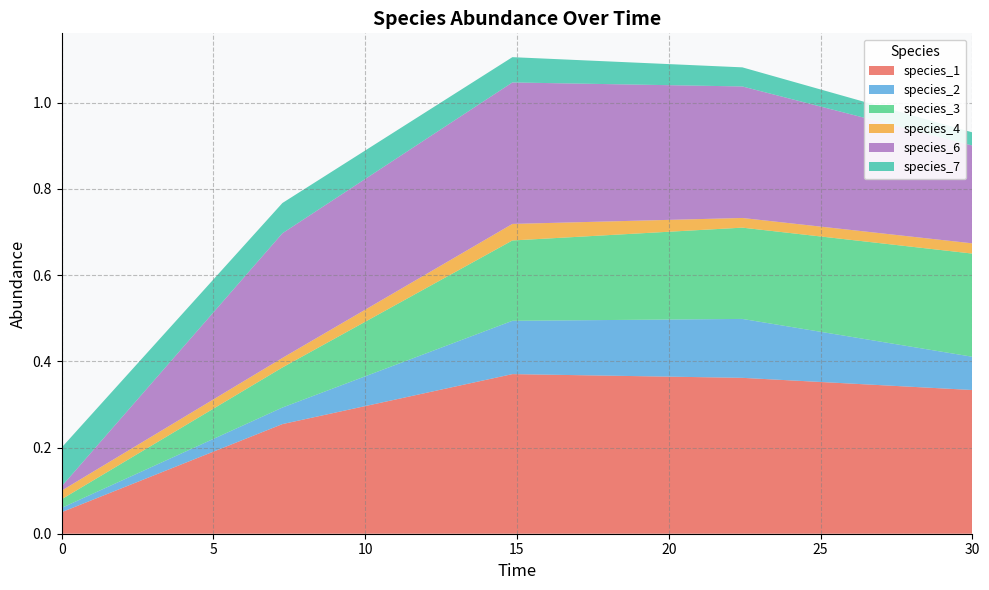

Reading left to right, transcribe all the data shown in this chart.

species_1: 0.0=0.1	7.272727272727273=0.3	14.84848484848485=0.4	22.424242424242426=0.4	30.0=0.3
species_2: 0.0=0.0	7.272727272727273=0.0	14.84848484848485=0.1	22.424242424242426=0.1	30.0=0.1
species_3: 0.0=0.0	7.272727272727273=0.1	14.84848484848485=0.2	22.424242424242426=0.2	30.0=0.2
species_4: 0.0=0.0	7.272727272727273=0.0	14.84848484848485=0.0	22.424242424242426=0.0	30.0=0.0
species_6: 0.0=0.0	7.272727272727273=0.3	14.84848484848485=0.3	22.424242424242426=0.3	30.0=0.2
species_7: 0.0=0.1	7.272727272727273=0.1	14.84848484848485=0.1	22.424242424242426=0.0	30.0=0.0